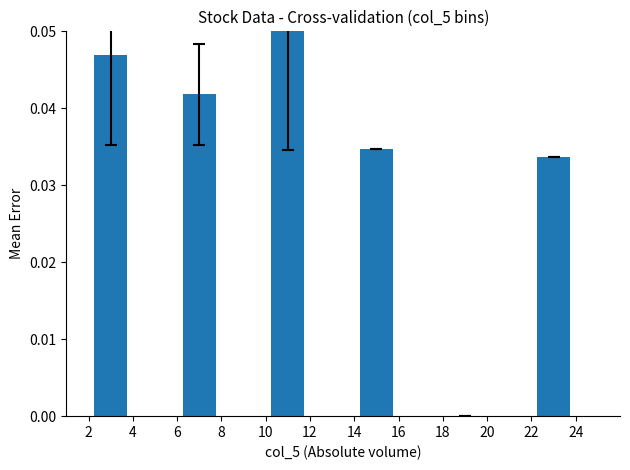

True or false: the data shows 0.0 at 2.

True